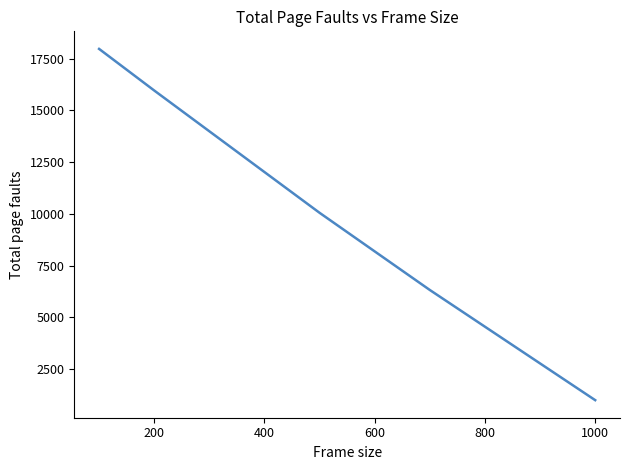

What is the smallest value displayed?

1000